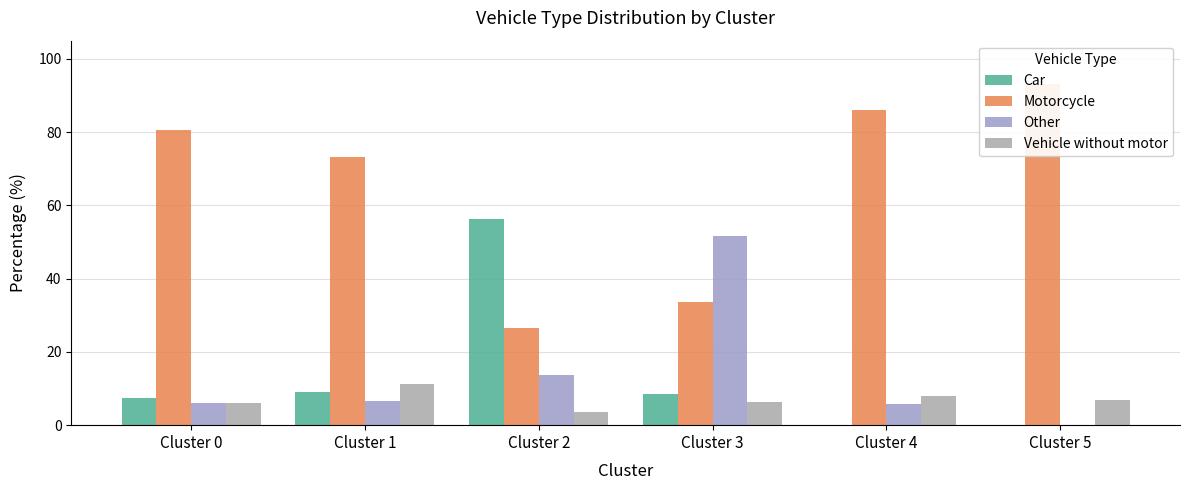

What is the value of the Motorcycle bar at the 3rd from the left?

26.5